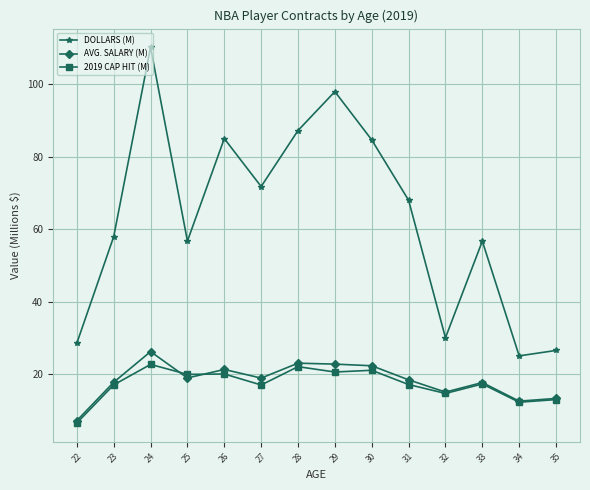

How many lines are shown in the chart?

3